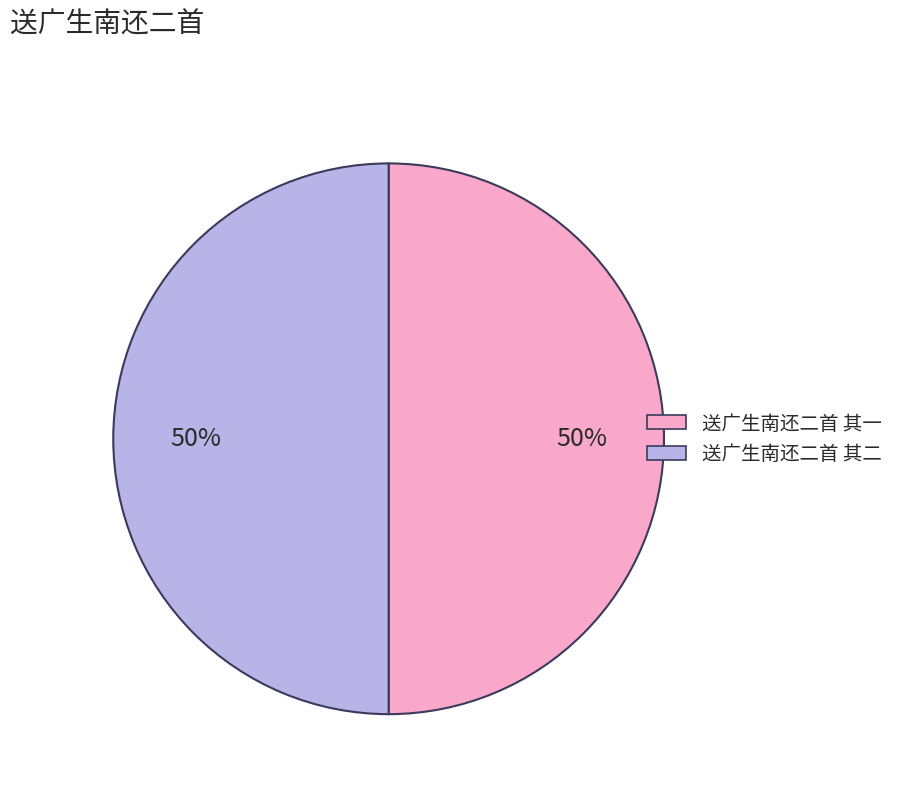

The 送广生南还二首 其一 slice represents 50% of the pie. True or false?

True